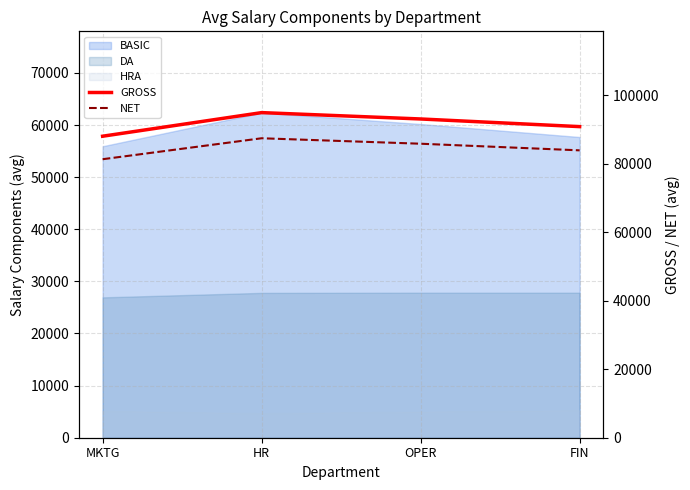

Read the NET value at FIN.

83866.0